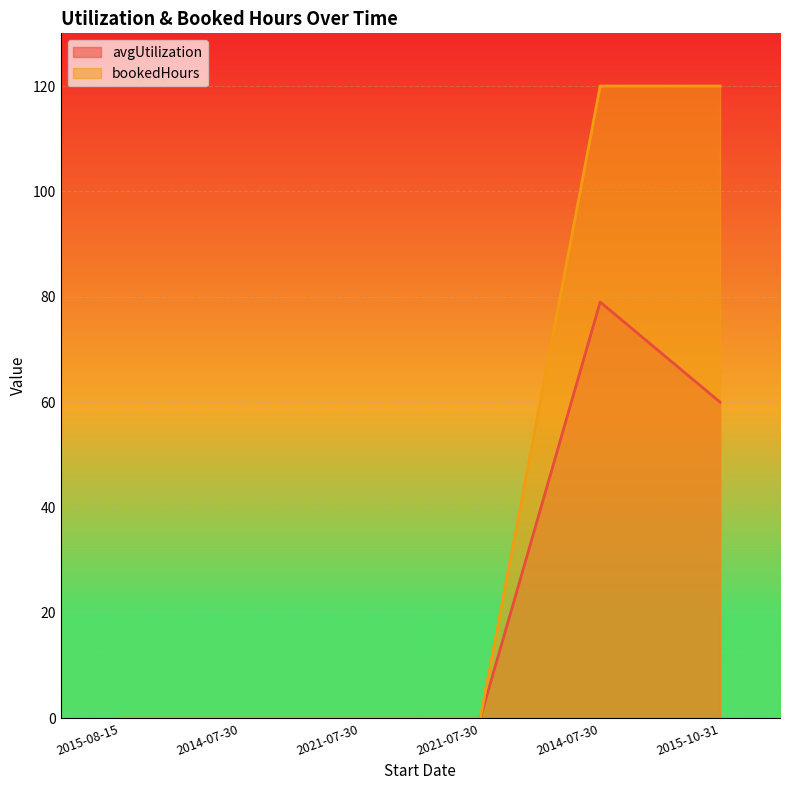

What is the difference between the maximum and minimum values in the avgUtilization series?

79